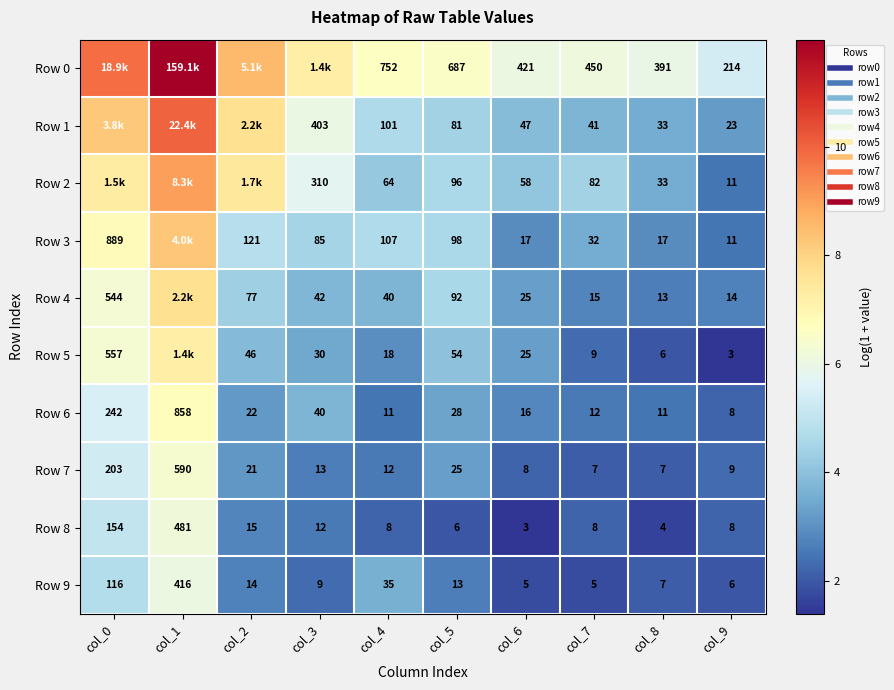

The value of Row 8 at col_8 is 1.6. True or false?

True